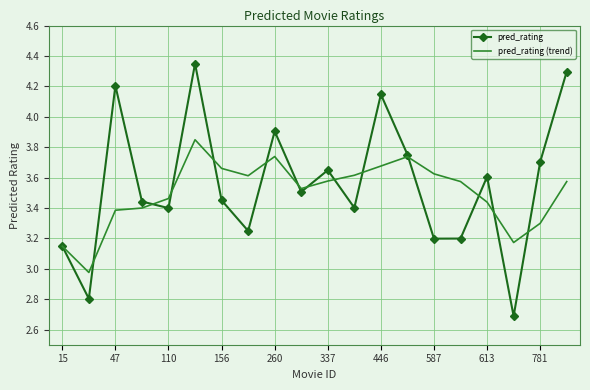

What are all the series names shown in the legend?

pred_rating, pred_rating (trend)